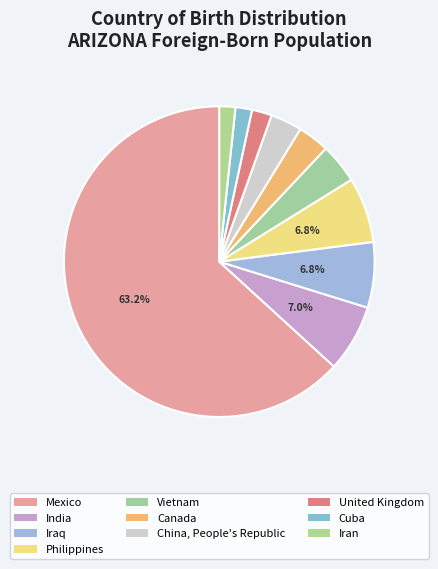

How many slices are in this pie chart?

10